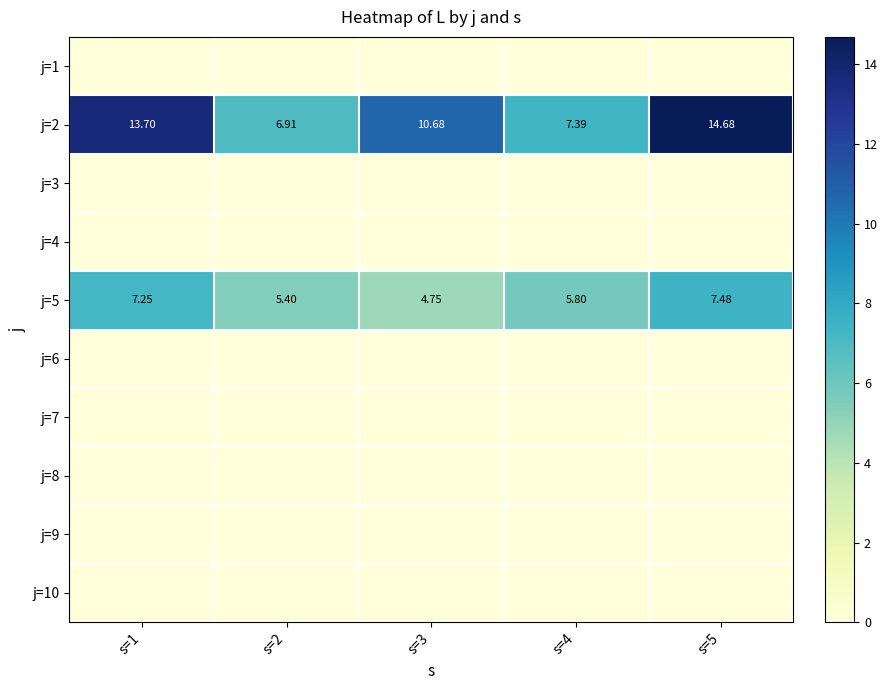

At which label does j=5 first exceed 5?

s=1